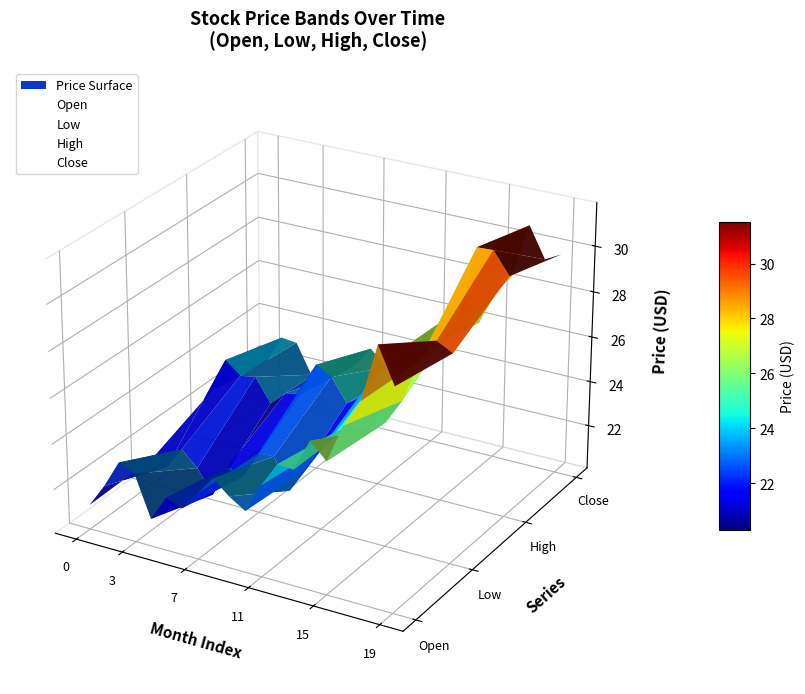

Which series has the widest spread of values?

Open